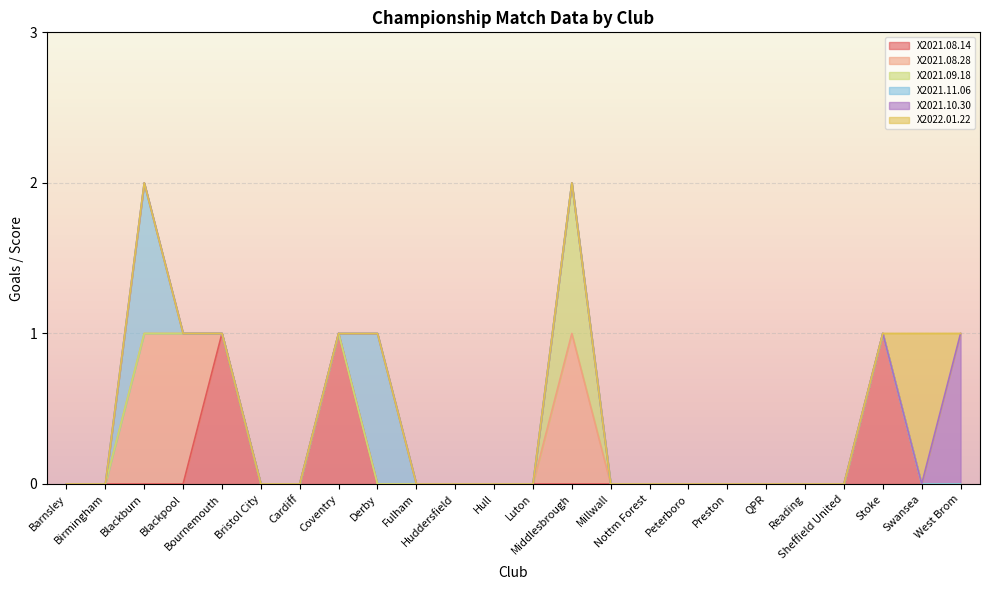

Does the chart display data point markers on the line(s)?

No